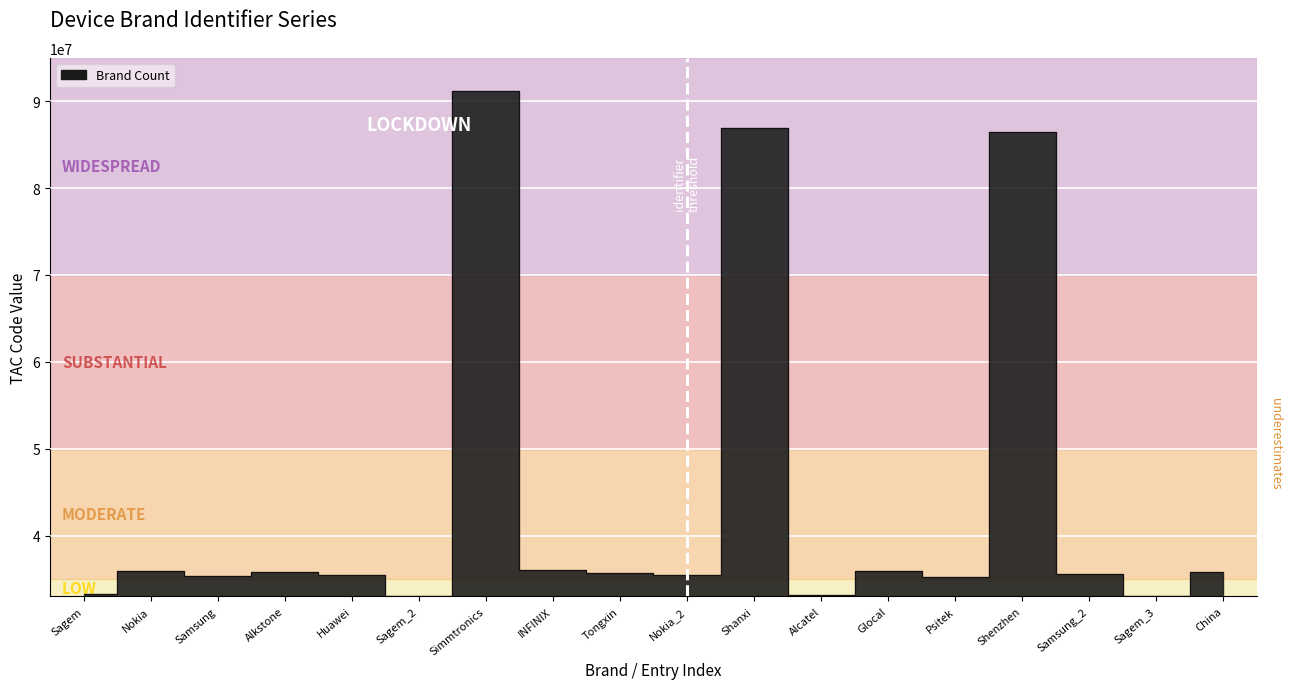

Is it true that the value at Huawei is 35497604?

True